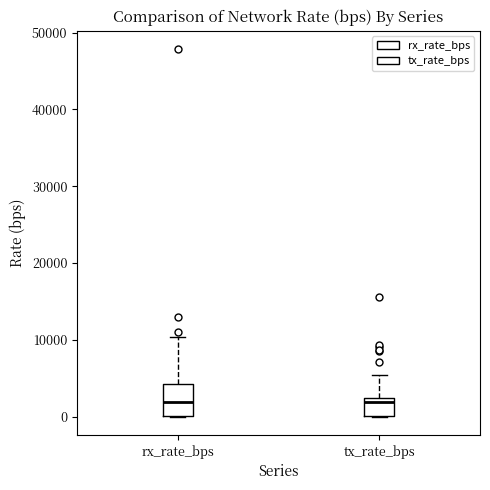

Reading left to right, transcribe this box plot: for each box, give where its median line is, the range the box spans, and where its two whiskers end, as read against the y-axis. The values are not printed on the chart, so give them approximately, as read against the axis.

rx_rate_bps: median 2000, box 0 to 4000, whiskers 0 to 10000
tx_rate_bps: median 2000 (just below the box's upper edge), box 0 to 2000, whiskers 0 to 5000